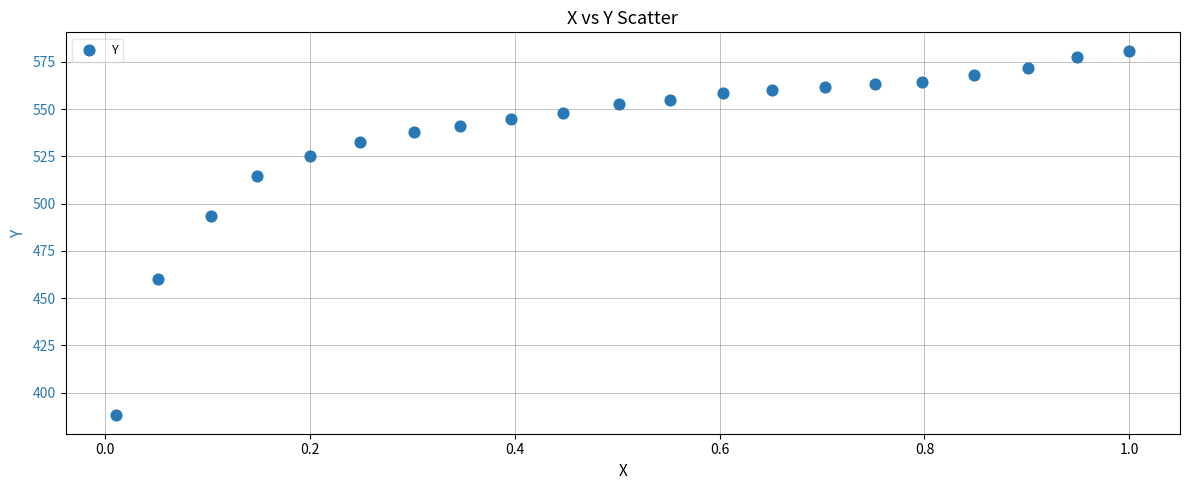

What Y value in the scatter plot is closest to 484?

493.5